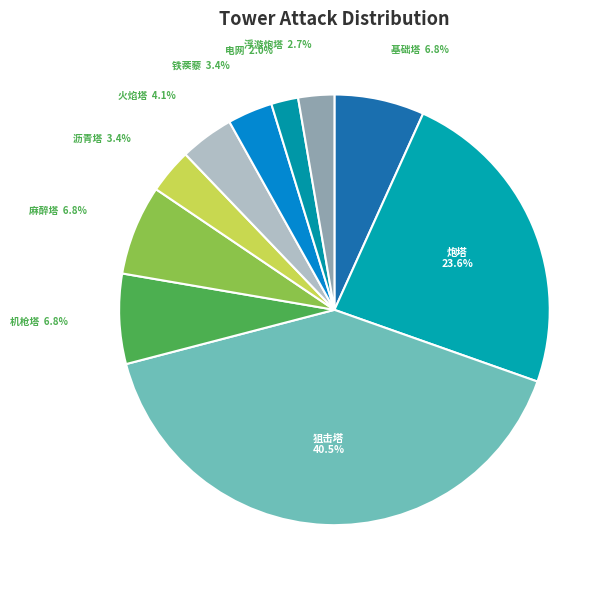

Is it true that 浮游炮塔 is 3% of the pie?

True